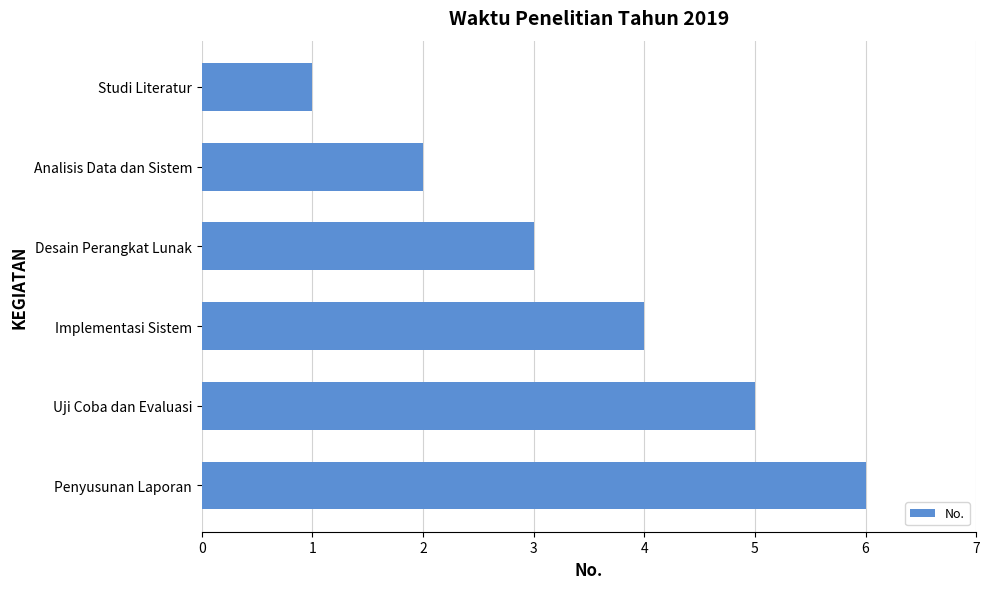

What is the change in value from Analisis Data dan Sistem to Uji Coba dan Evaluasi?

+3